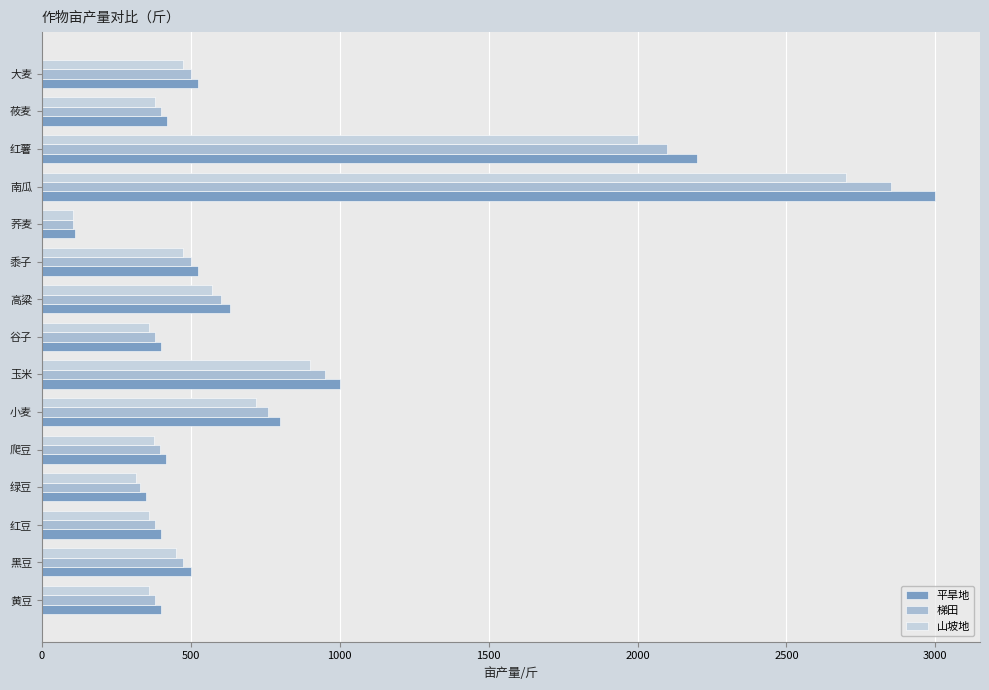

What is the greatest value displayed?

3000